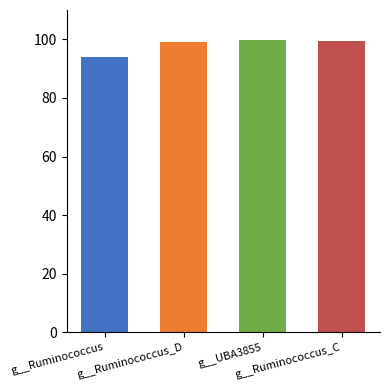

What is the value of the 1st bar from the left?

93.9